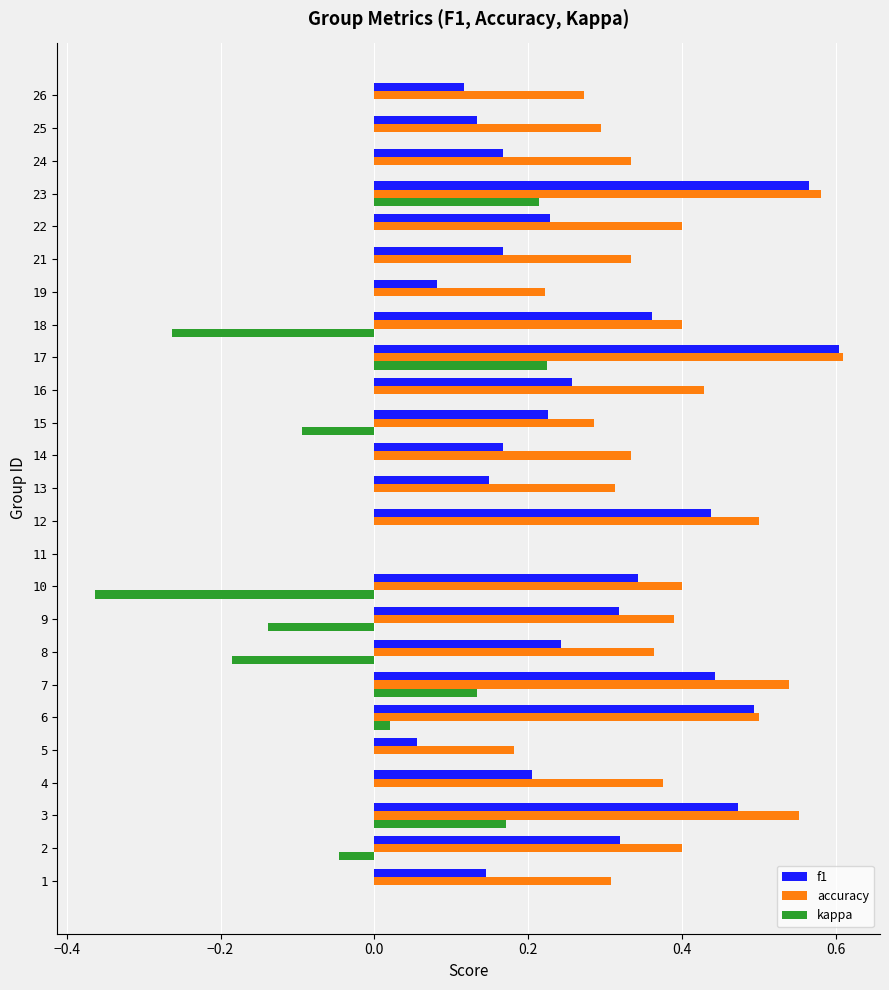

The value of accuracy at 9 is 0.4. True or false?

True